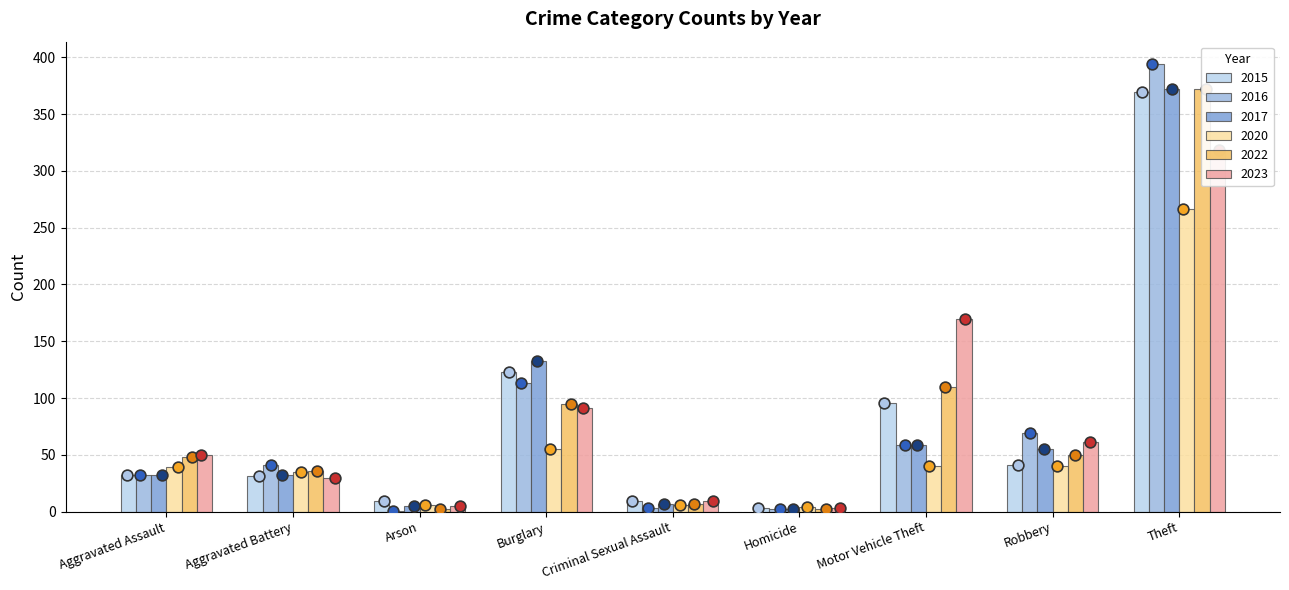

Is the value of 2017 at Burglary greater than the value of 2016 at Homicide?

Yes